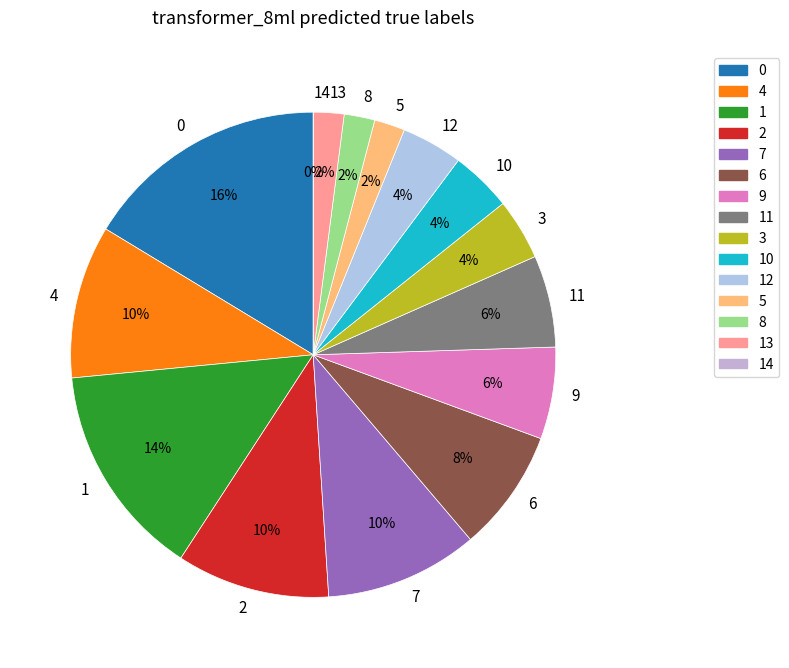

Does w7m esports represent more than half of the total?

No